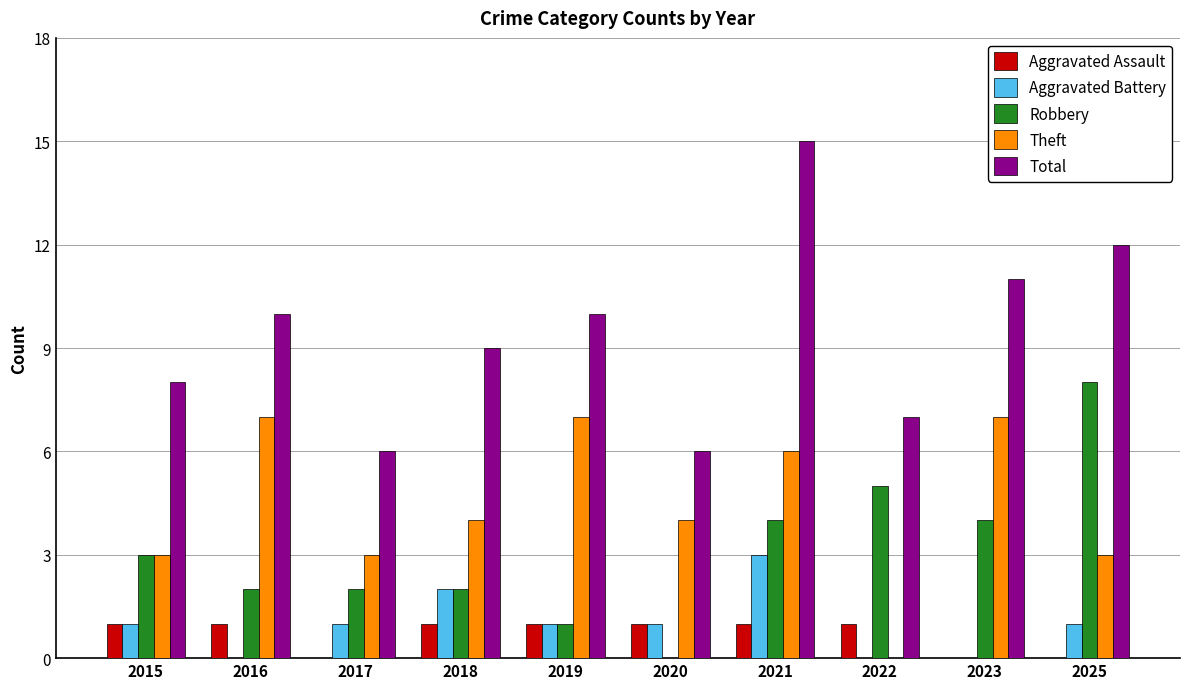

Reading left to right, extract all data points from this chart.

Aggravated Assault: 1	1	0	1	1	1	1	1	0	0
Aggravated Battery: 1	0	1	2	1	1	3	0	0	1
Robbery: 3	2	2	2	1	0	4	5	4	8
Theft: 3	7	3	4	7	4	6	0	7	3
Total: 8	10	6	9	10	6	15	7	11	12